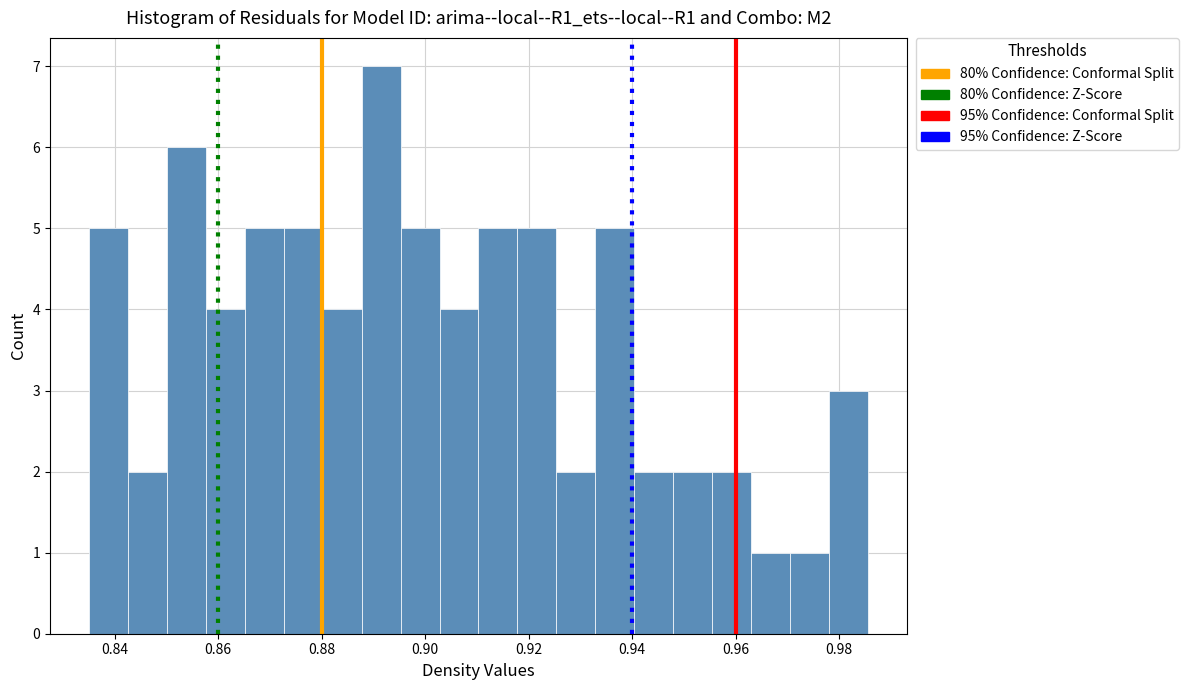

Read against the x-axis, roughly where is the centre of the tallest bar?

0.892